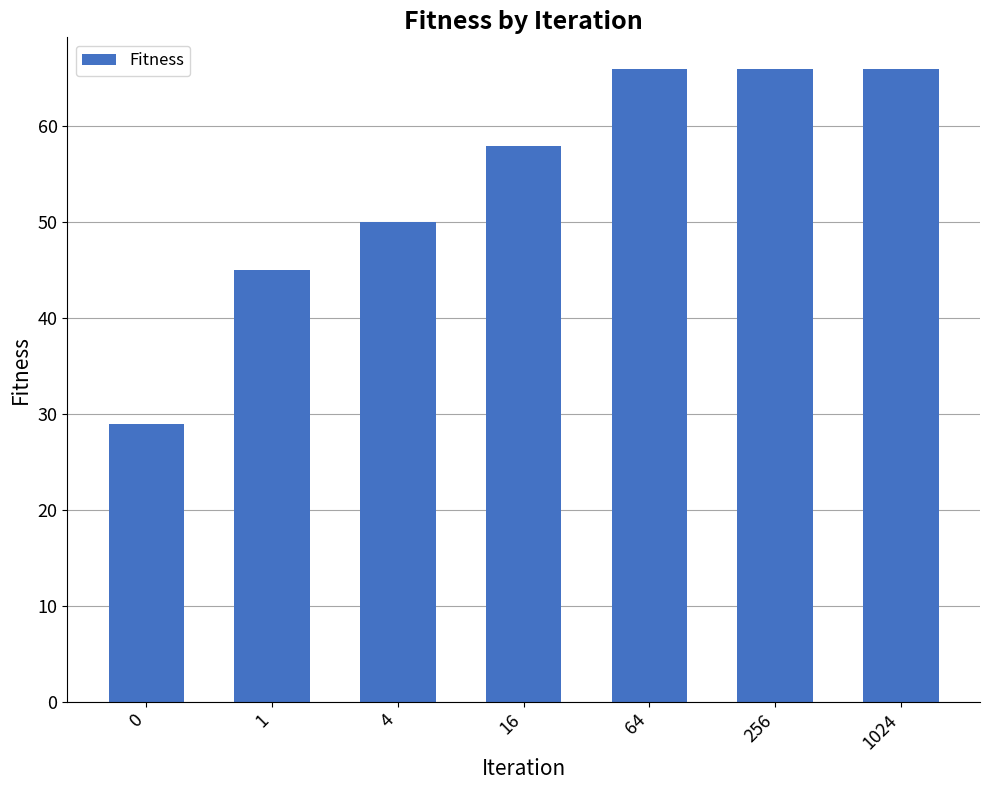

Between 1 and 4, which is larger?

4